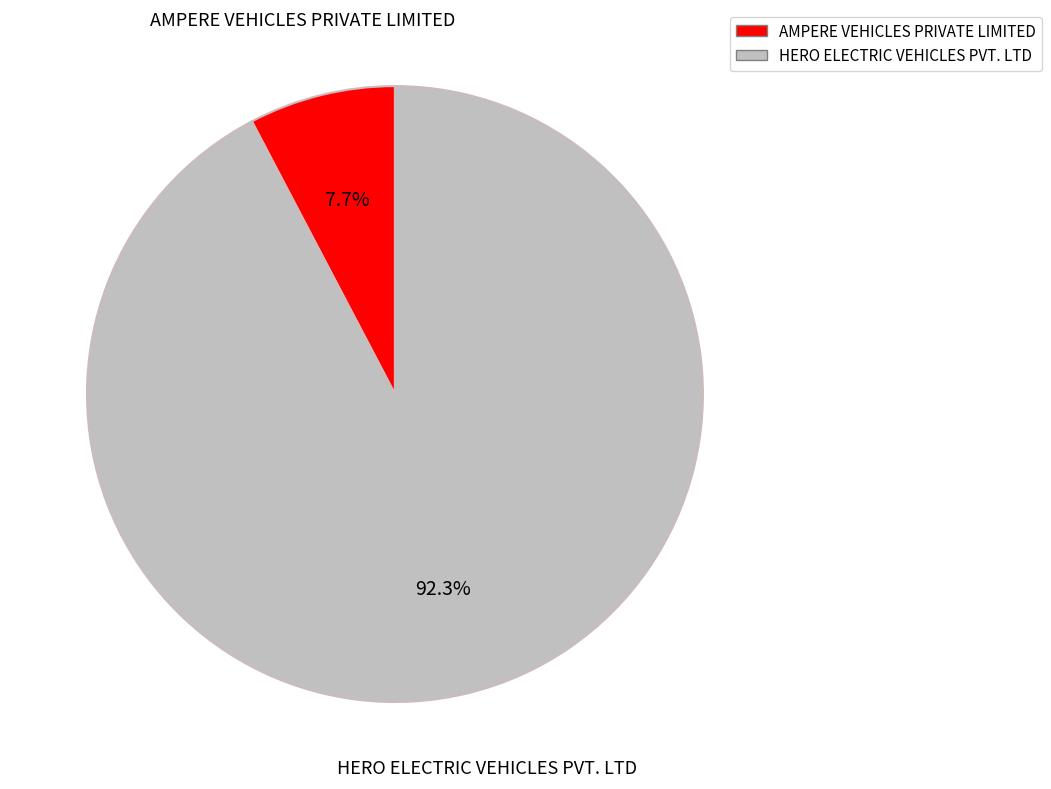

Combined, what portion of the pie is HERO ELECTRIC VEHICLES PVT. LTD and AMPERE VEHICLES PRIVATE LIMITED?

100.0%